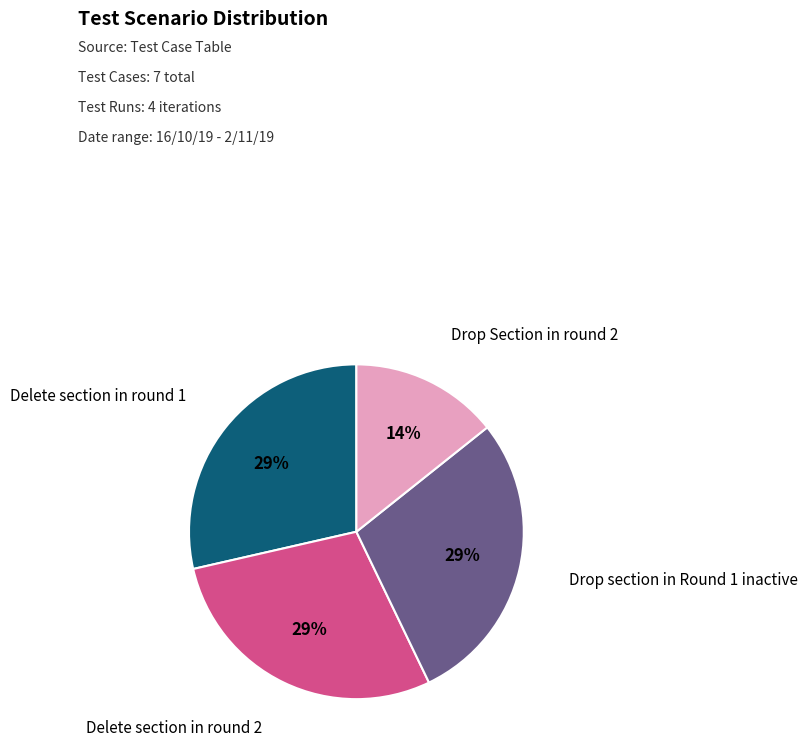

To the nearest percent, what is the average slice percentage?

25%